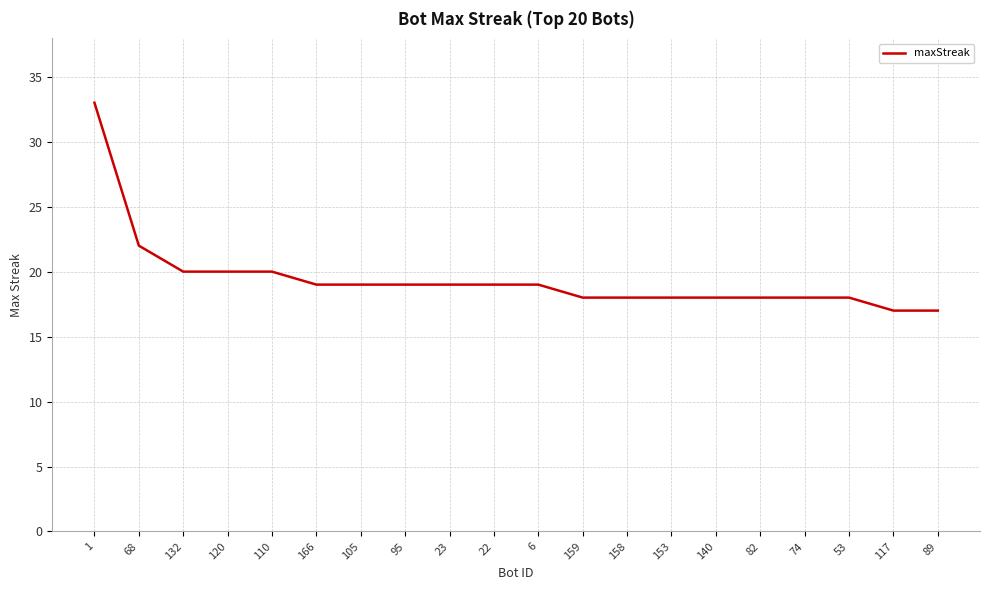

What position from the left is 74?

17